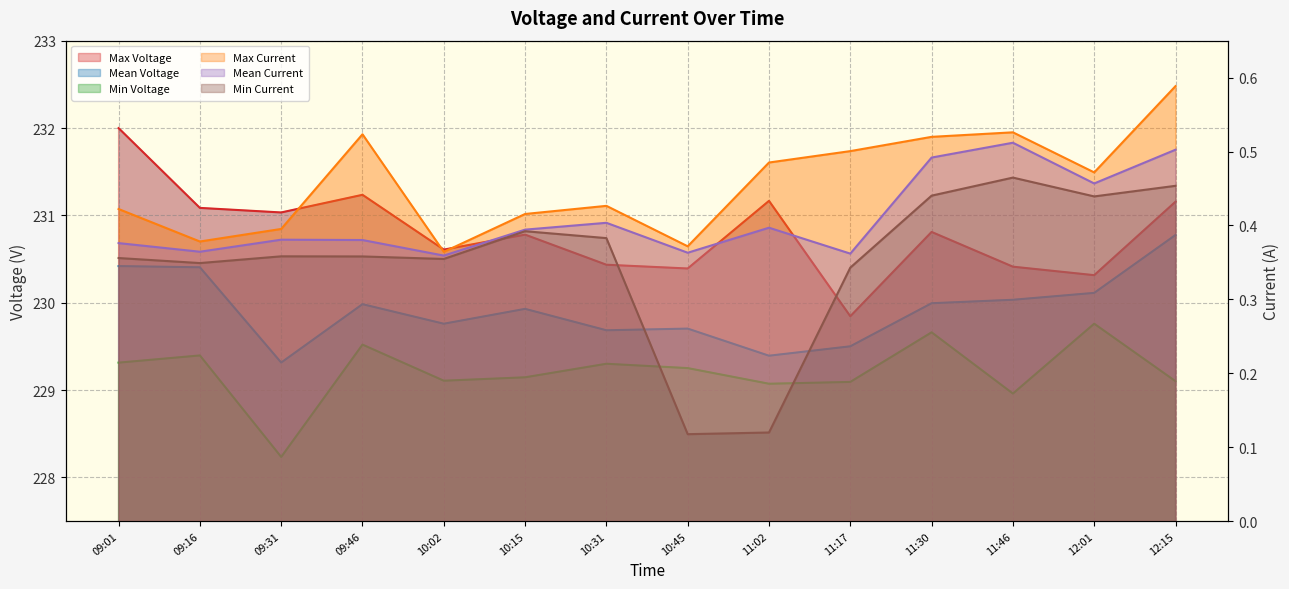

What is the spread (max minus min) of values at 12:15?

230.7